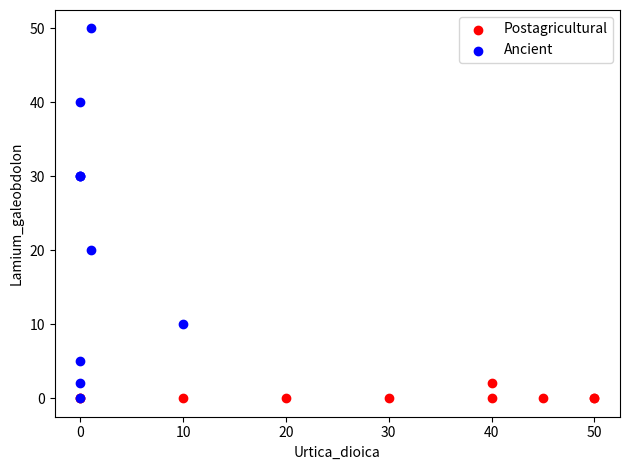

Which series has the largest Y range (max minus min)?

Ancient